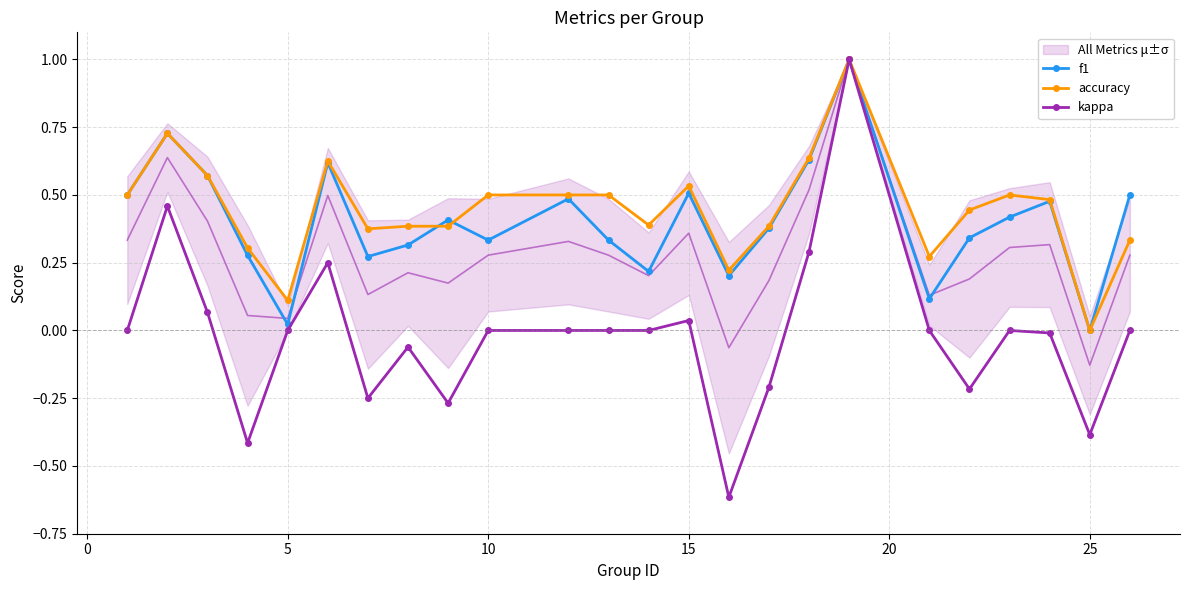

Reading right to left, what are all the values shown in this chart?

f1: 0.5	0.0	0.5	0.4	0.3	0.1	1.0	0.6	0.4	0.2	0.5	0.2	0.3	0.5	0.3	0.4	0.3	0.3	0.6	0.0	0.3	0.6	0.7	0.5
accuracy: 0.3	0.0	0.5	0.5	0.4	0.3	1.0	0.6	0.4	0.2	0.5	0.4	0.5	0.5	0.5	0.4	0.4	0.4	0.6	0.1	0.3	0.6	0.7	0.5
kappa: 0.0	-0.4	-0.0	0.0	-0.2	0.0	1.0	0.3	-0.2	-0.6	0.0	0.0	0.0	0.0	0.0	-0.3	-0.1	-0.2	0.2	0.0	-0.4	0.1	0.5	0.0